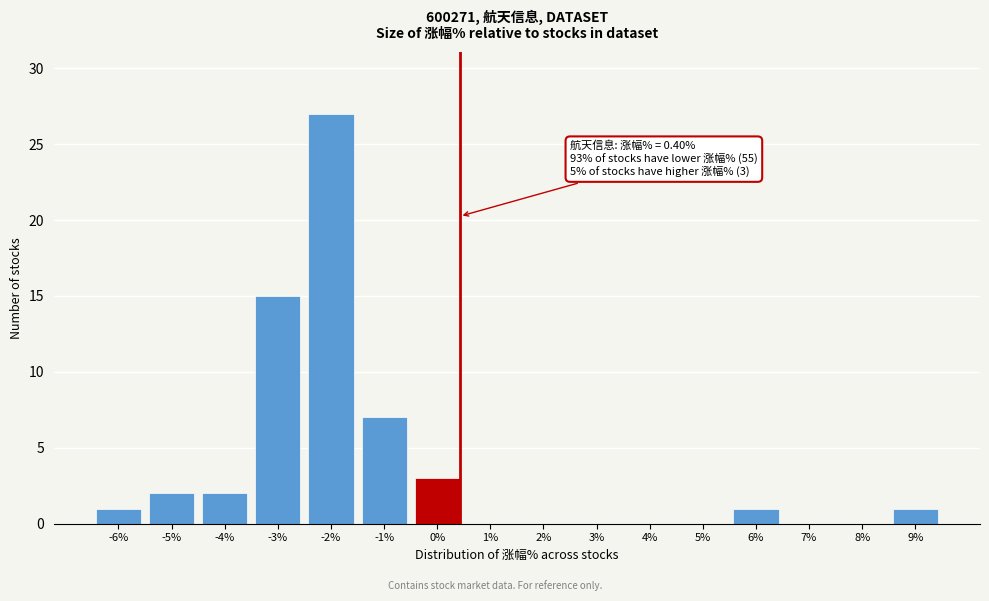

Reading left to right, what are all the values shown in this chart?

-6%=1	-5%=2	-4%=2	-3%=15	-2%=27	-1%=7	0%=3	1%=0	2%=0	3%=0	4%=0	5%=0	6%=1	7%=0	8%=0	9%=1